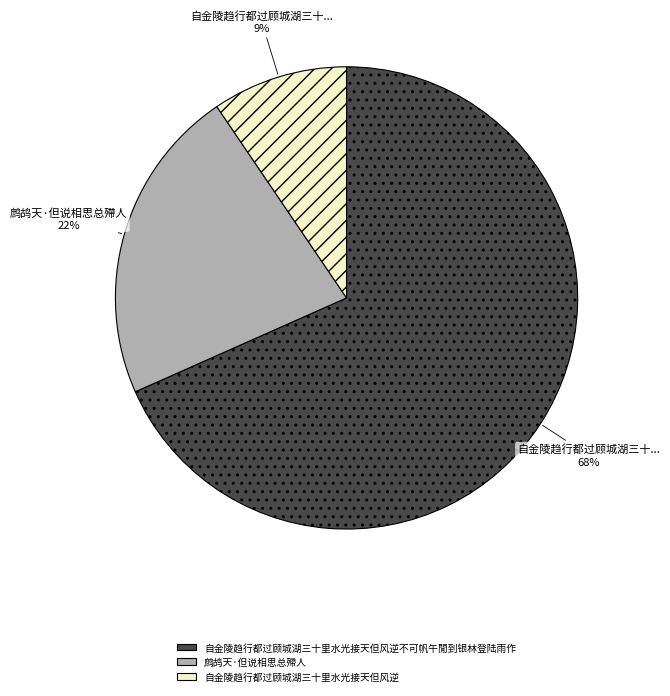

Is there any slice that represents more than half of the pie?

Yes